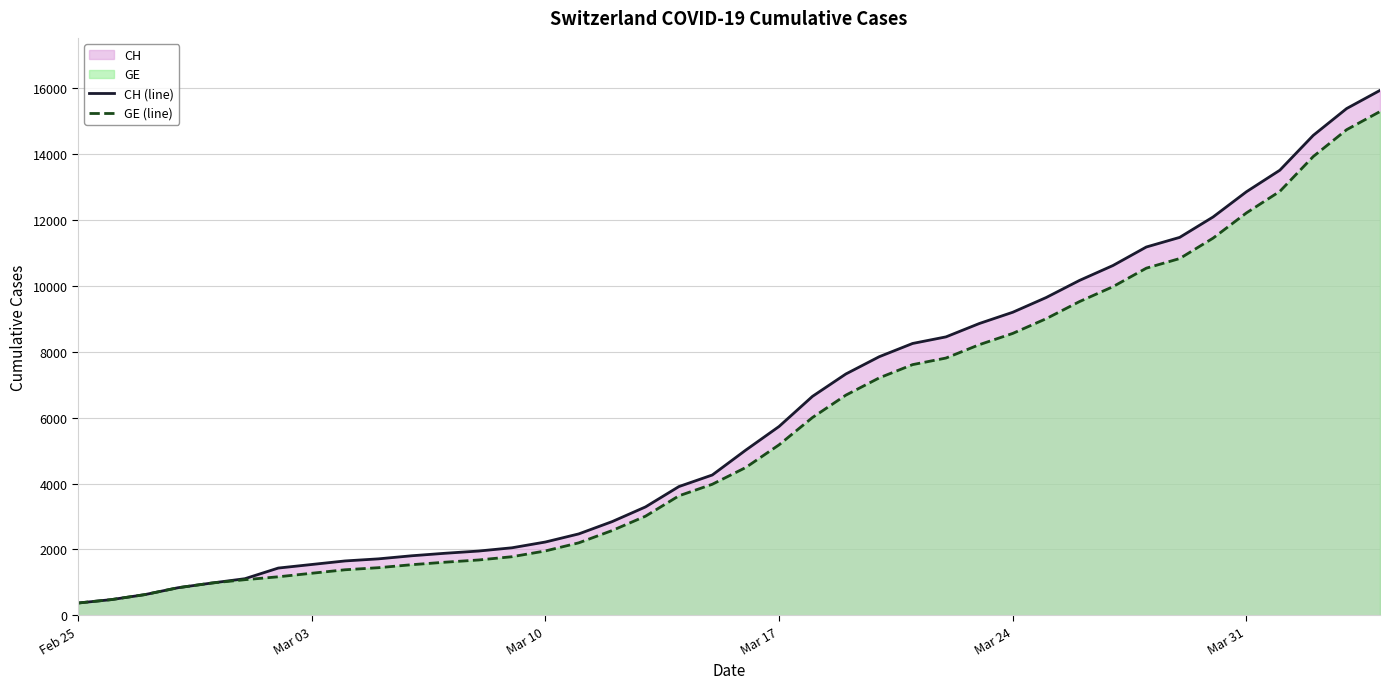

True or false: GE (line) has more than 2 points higher than both neighbors.

False